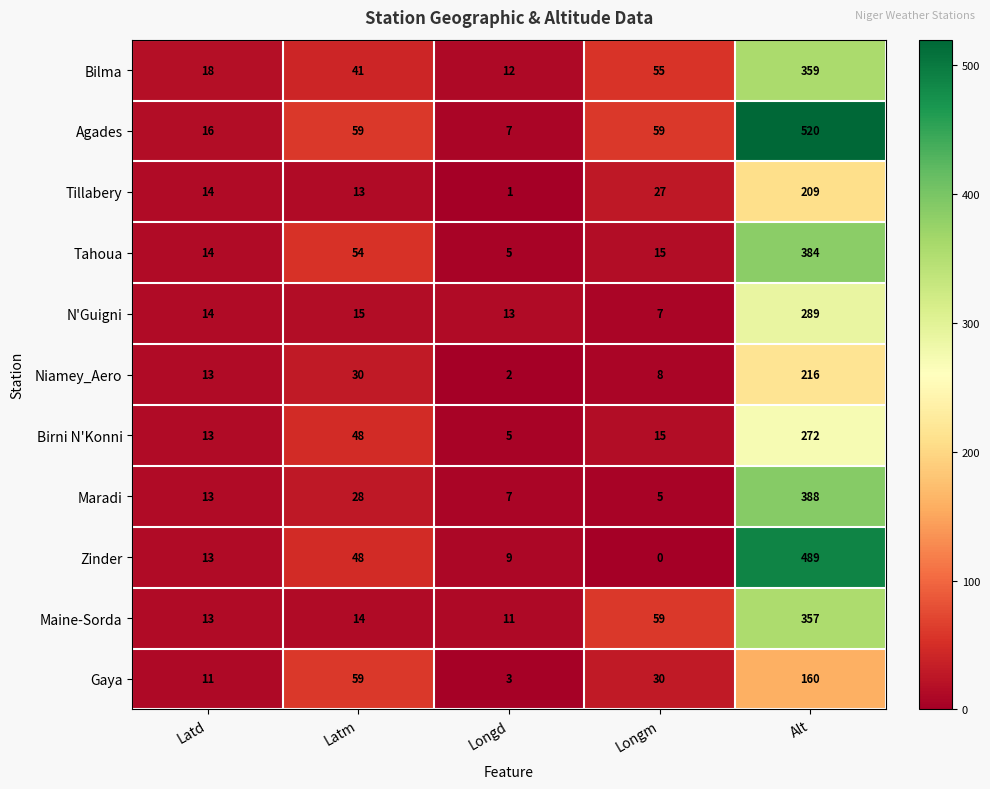

What is the spread (max minus min) of values at Alt?

360